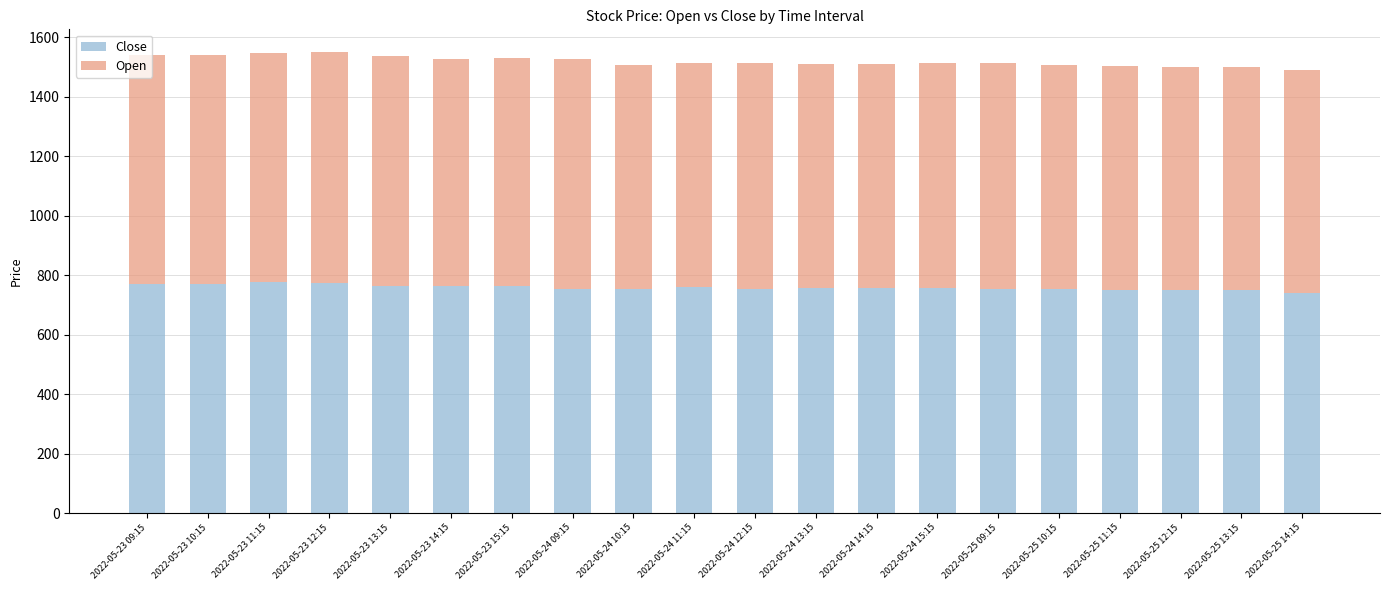

The value of Close at 2022-05-25 14:15 is 740.6. True or false?

True